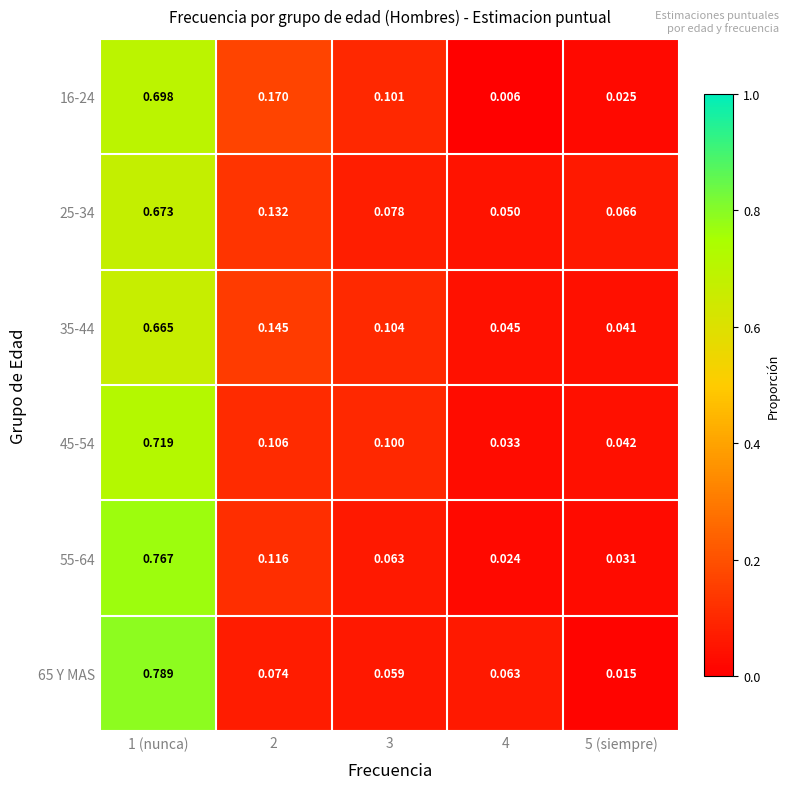

How many distinct data groups are displayed?

6